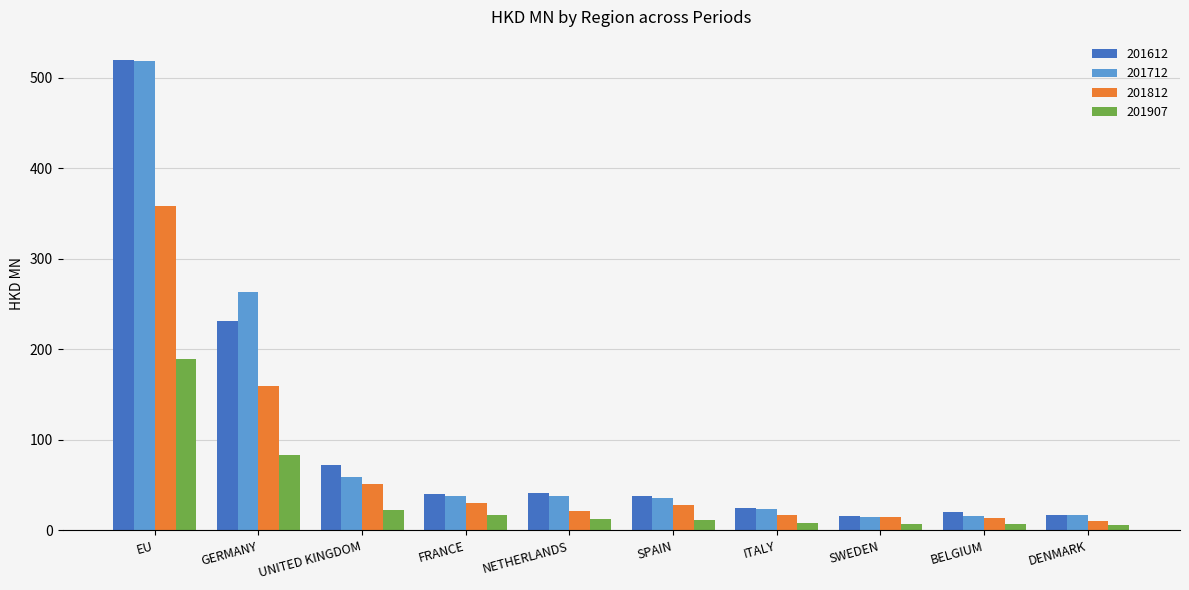

What is the greatest value displayed?

518.9